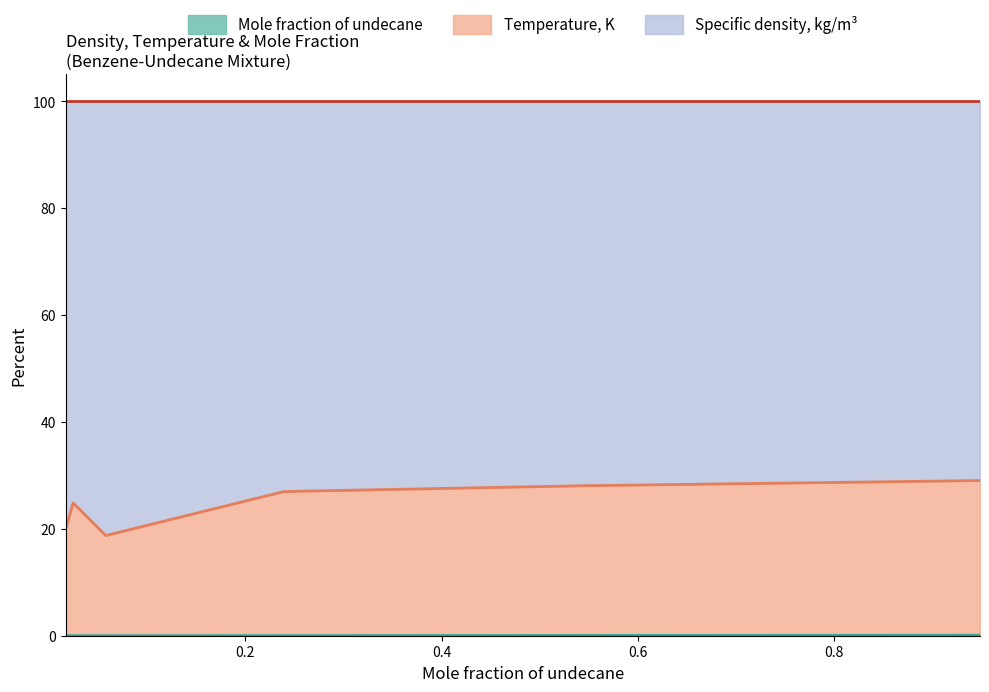

Is the value of Mole fraction of undecane at 0.0167 greater than the value of Specific density, kg/m3 at 0.2385?

No